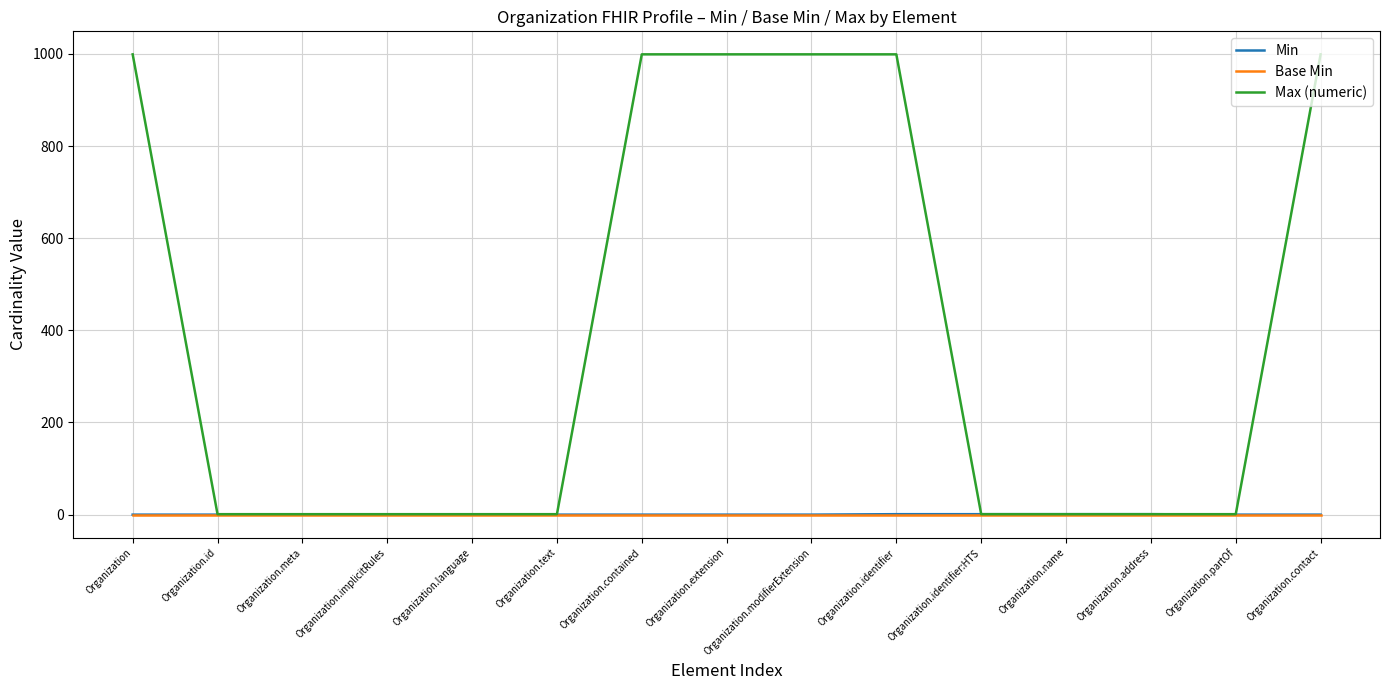

What is the sum of the Max (numeric) values at Organization.text and Organization.implicitRules?

2